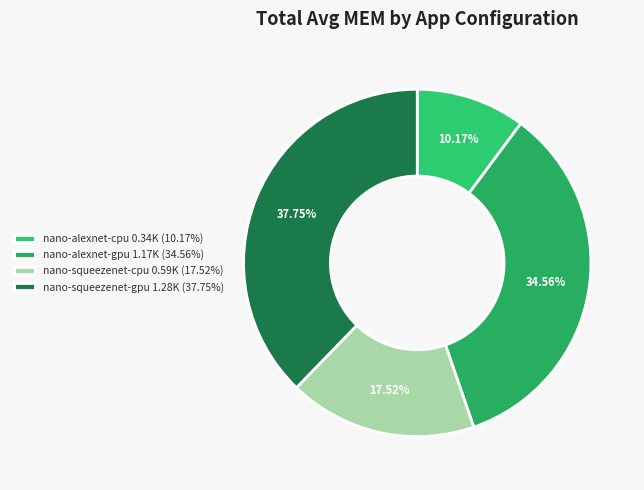

True or false: nano-squeezenet-cpu accounts for 18% of the total.

True